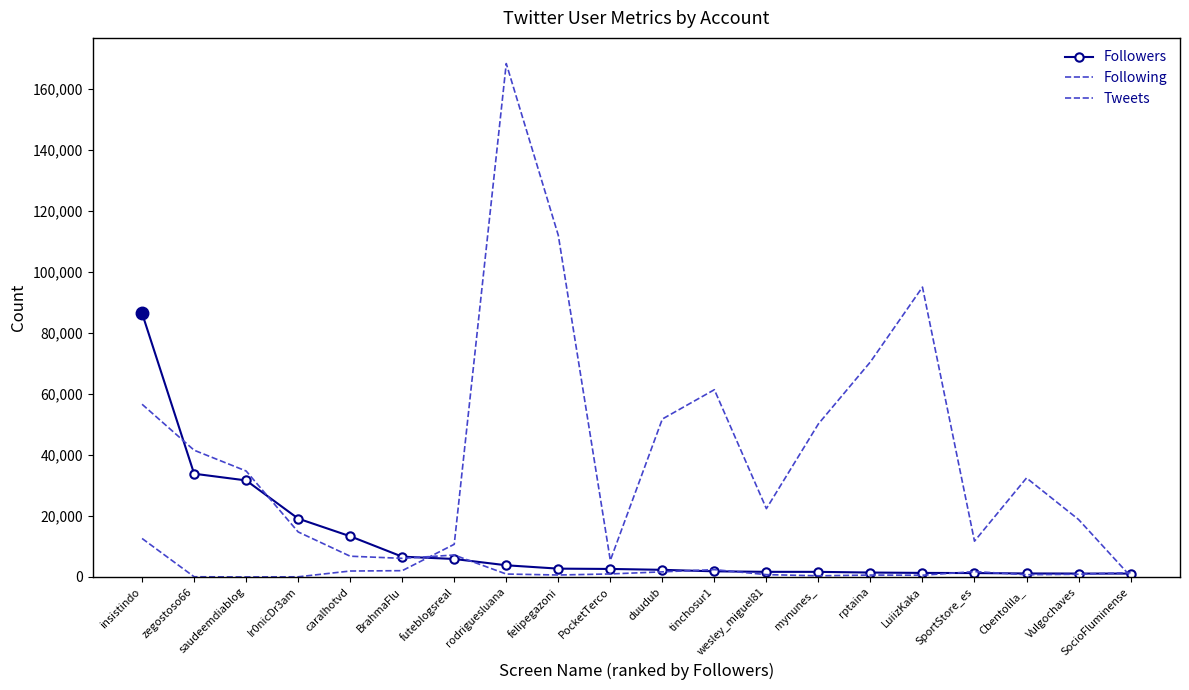

Which series has the largest total across all categories?

Tweets